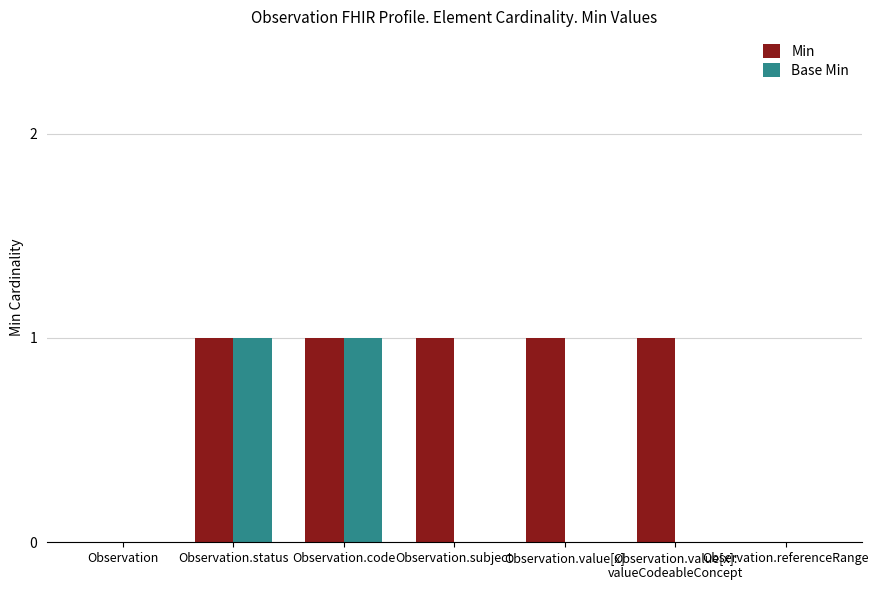

Read the Min value at Observation.status.

1